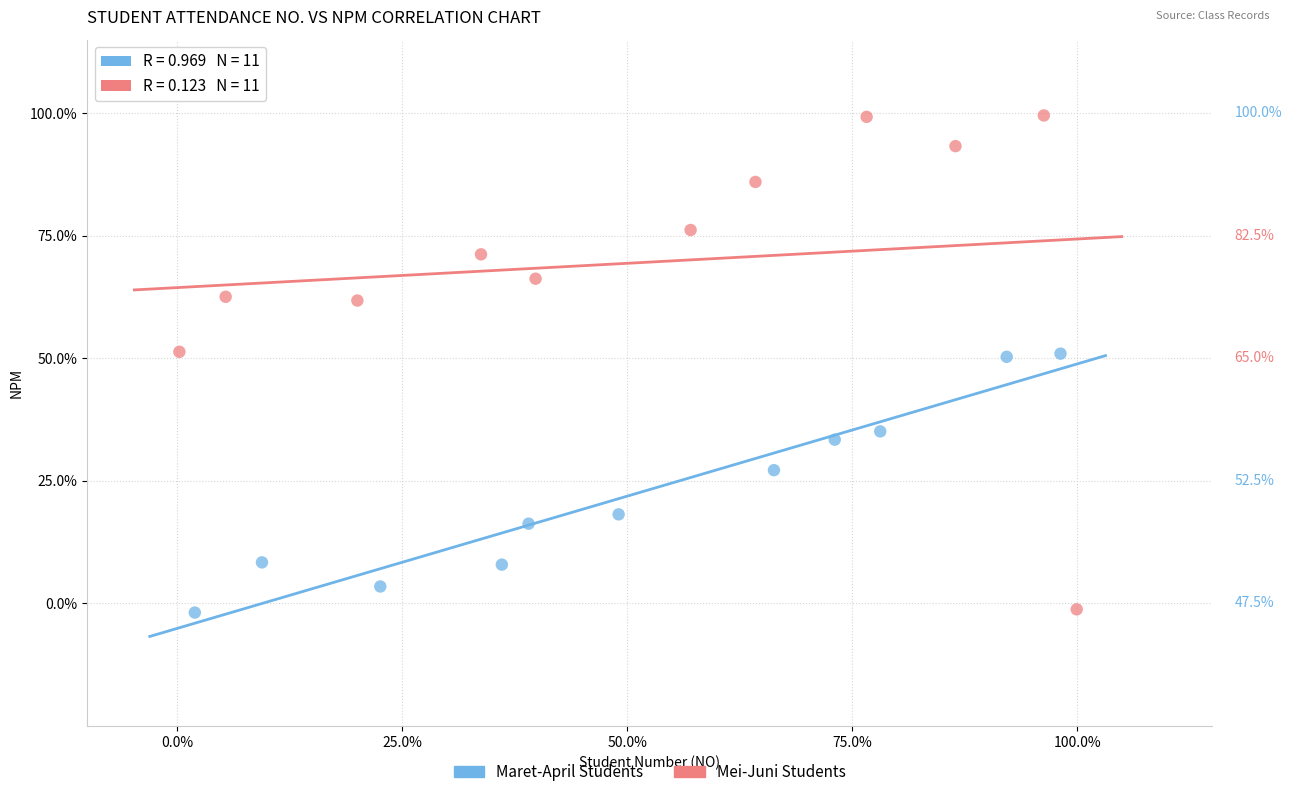

What are all the series names shown in the legend?

Maret-April Students, Mei-Juni Students